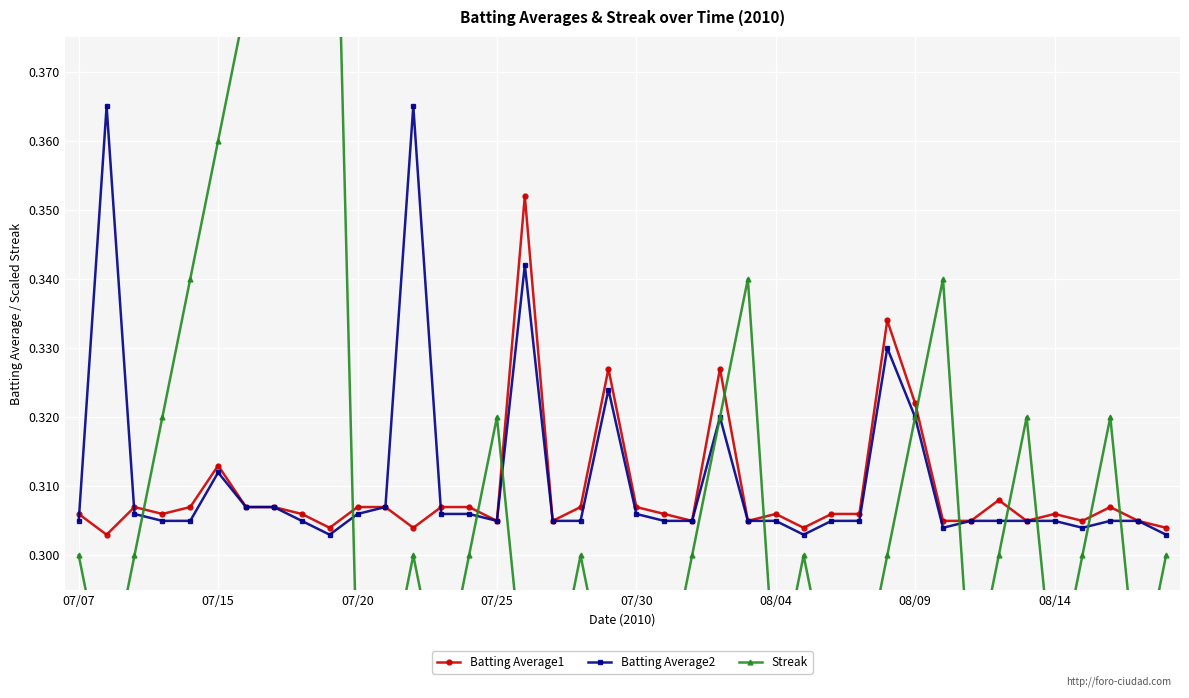

What are all the series names shown in the legend?

Batting Average1, Batting Average2, Streak